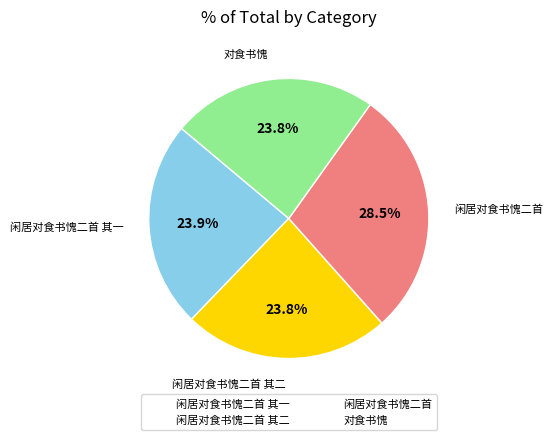

Does 闲居对食书愧二首 其二 represent more than half of the total?

No